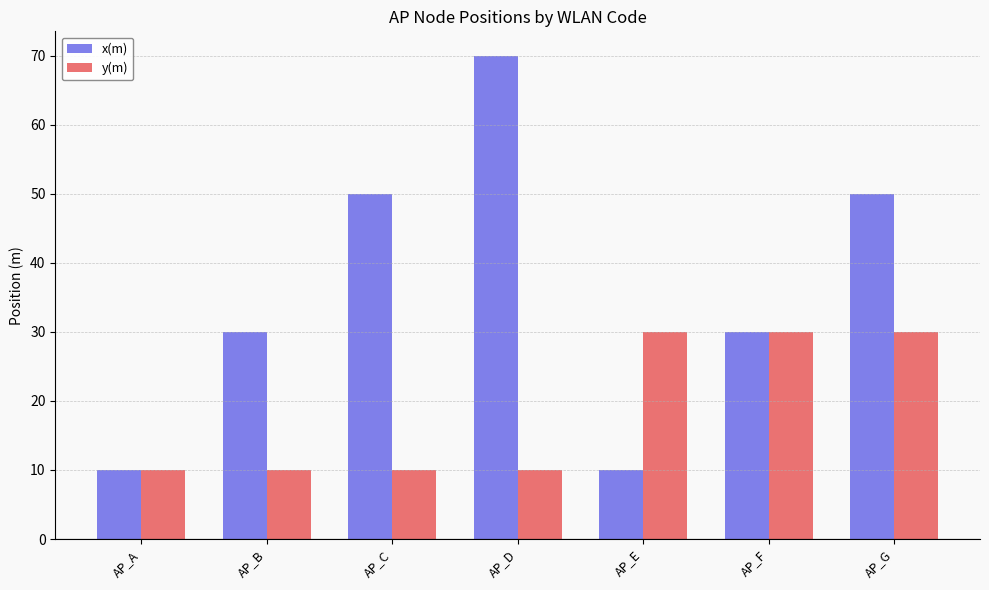

Rank the series by their maximum value, from lowest to highest.

y(m), x(m)